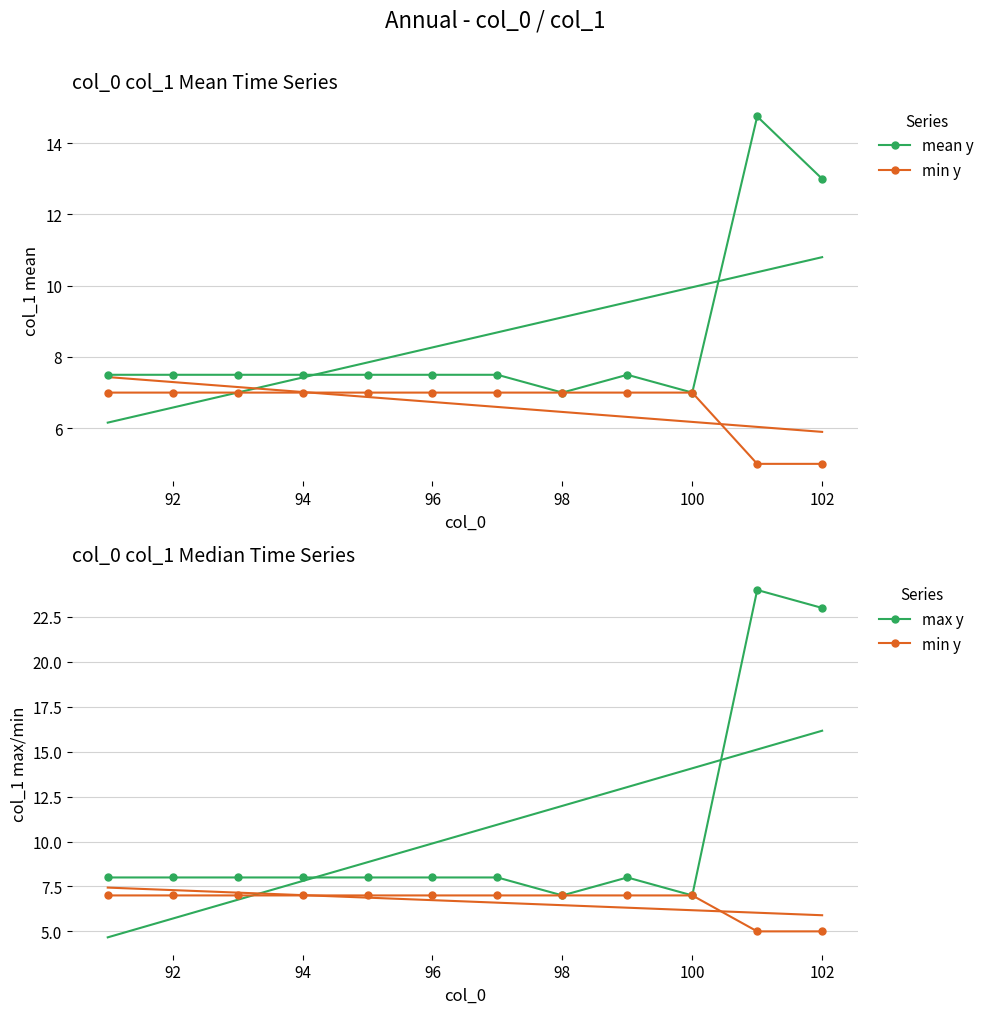

How many lines are shown in the chart?

3